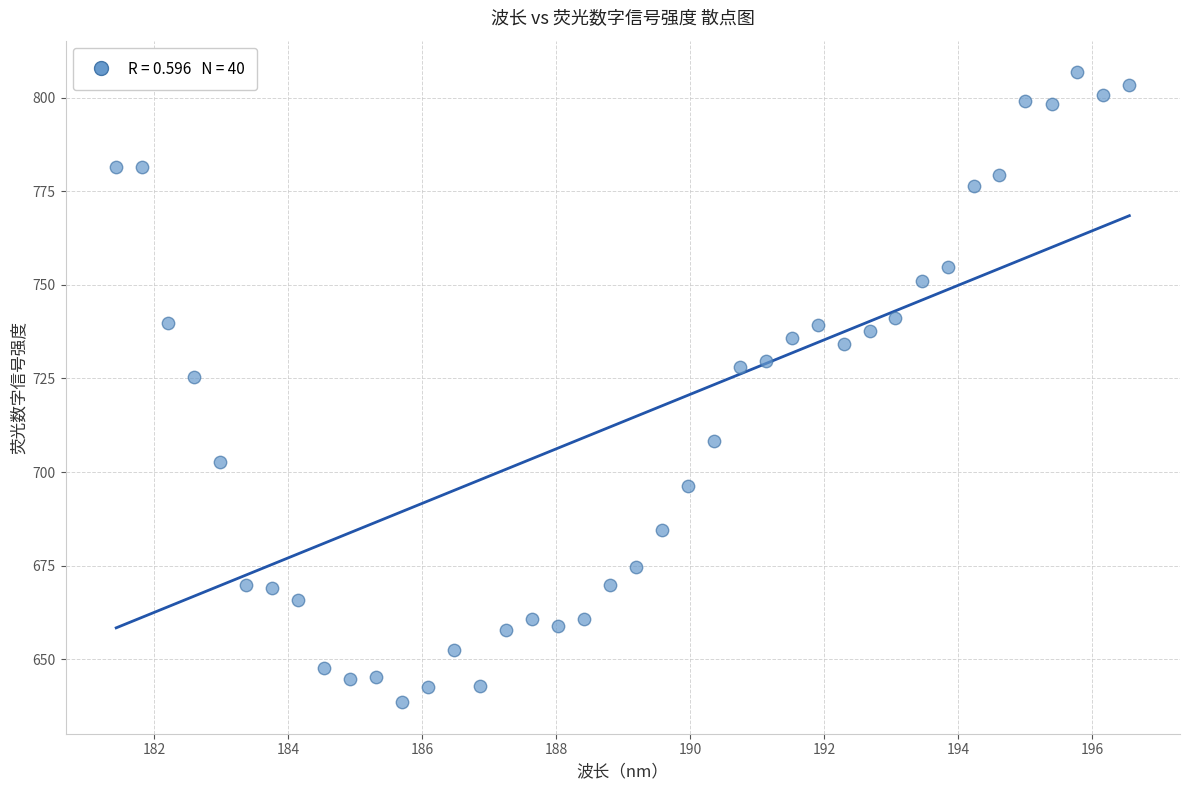

What is the range of Y values (max minus min)?

168.3